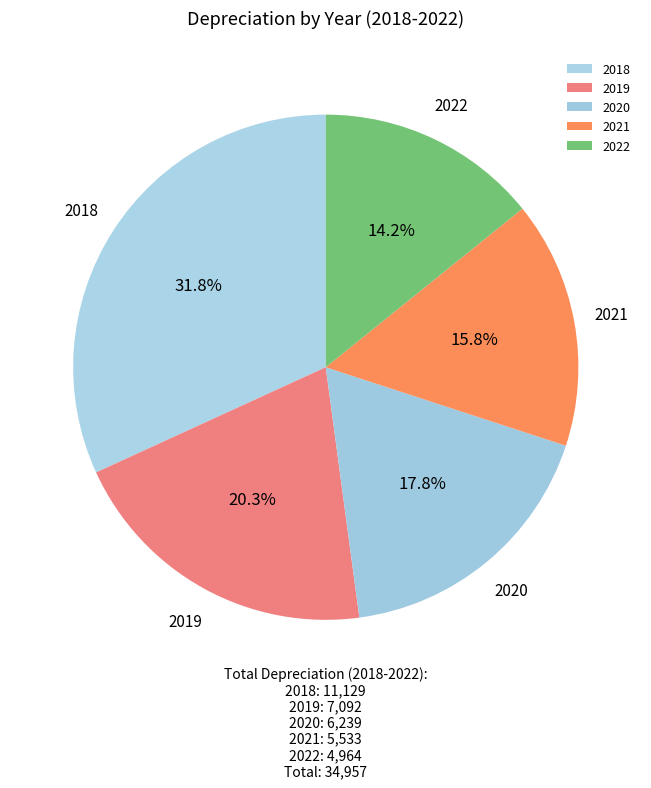

Does any single category account for the majority?

No